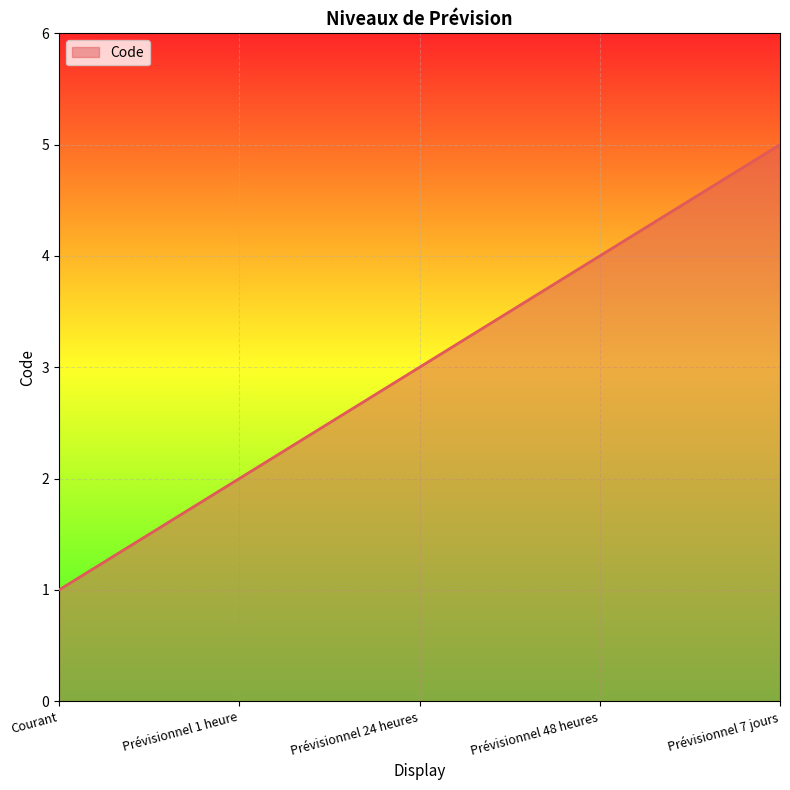

Reading right to left, what are all the values shown in this chart?

Prévisionnel 7 jours=5	Prévisionnel 48 heures=4	Prévisionnel 24 heures=3	Prévisionnel 1 heure=2	Courant=1